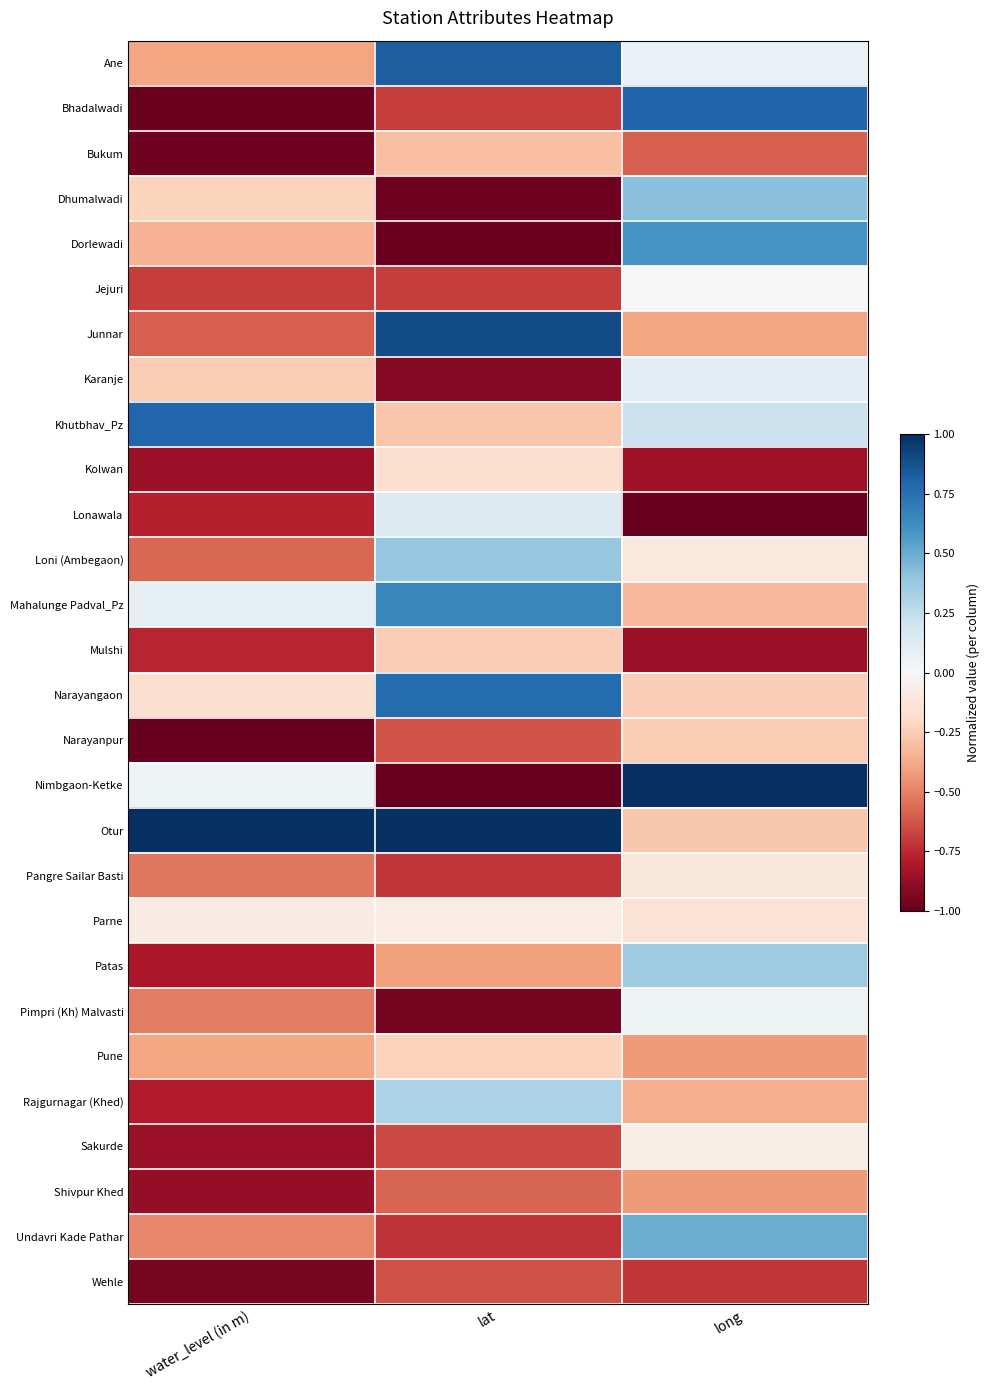

Reading right to left, list all the values displayed in this chart.

Ane: long=0.1	lat=0.8	water_level (in m)=-0.4
Bhadalwadi: long=0.8	lat=-0.7	water_level (in m)=-1.0
Bukum: long=-0.6	lat=-0.3	water_level (in m)=-1.0
Dhumalwadi: long=0.4	lat=-1.0	water_level (in m)=-0.2
Dorlewadi: long=0.6	lat=-1.0	water_level (in m)=-0.3
Jejuri: long=0.0	lat=-0.7	water_level (in m)=-0.7
Junnar: long=-0.4	lat=0.9	water_level (in m)=-0.6
Karanje: long=0.1	lat=-0.9	water_level (in m)=-0.3
Khutbhav_Pz: long=0.2	lat=-0.3	water_level (in m)=0.8
Kolwan: long=-0.8	lat=-0.2	water_level (in m)=-0.9
Lonawala: long=-1.0	lat=0.1	water_level (in m)=-0.8
Loni (Ambegaon): long=-0.1	lat=0.4	water_level (in m)=-0.6
Mahalunge Padval_Pz: long=-0.3	lat=0.7	water_level (in m)=0.1
Mulshi: long=-0.9	lat=-0.2	water_level (in m)=-0.8
Narayangaon: long=-0.2	lat=0.8	water_level (in m)=-0.2
Narayanpur: long=-0.3	lat=-0.6	water_level (in m)=-1.0
Nimbgaon-Ketke: long=1.0	lat=-1.0	water_level (in m)=0.0
Otur: long=-0.3	lat=1.0	water_level (in m)=1.0
Pangre Sailar Basti: long=-0.1	lat=-0.7	water_level (in m)=-0.5
Parne: long=-0.1	lat=-0.1	water_level (in m)=-0.1
Patas: long=0.4	lat=-0.4	water_level (in m)=-0.8
Pimpri (Kh) Malvasti: long=0.0	lat=-1.0	water_level (in m)=-0.5
Pune: long=-0.4	lat=-0.2	water_level (in m)=-0.4
Rajgurnagar (Khed): long=-0.4	lat=0.3	water_level (in m)=-0.8
Sakurde: long=-0.1	lat=-0.7	water_level (in m)=-0.9
Shivpur Khed: long=-0.4	lat=-0.6	water_level (in m)=-0.9
Undavri Kade Pathar: long=0.5	lat=-0.7	water_level (in m)=-0.5
Wehle: long=-0.7	lat=-0.6	water_level (in m)=-1.0